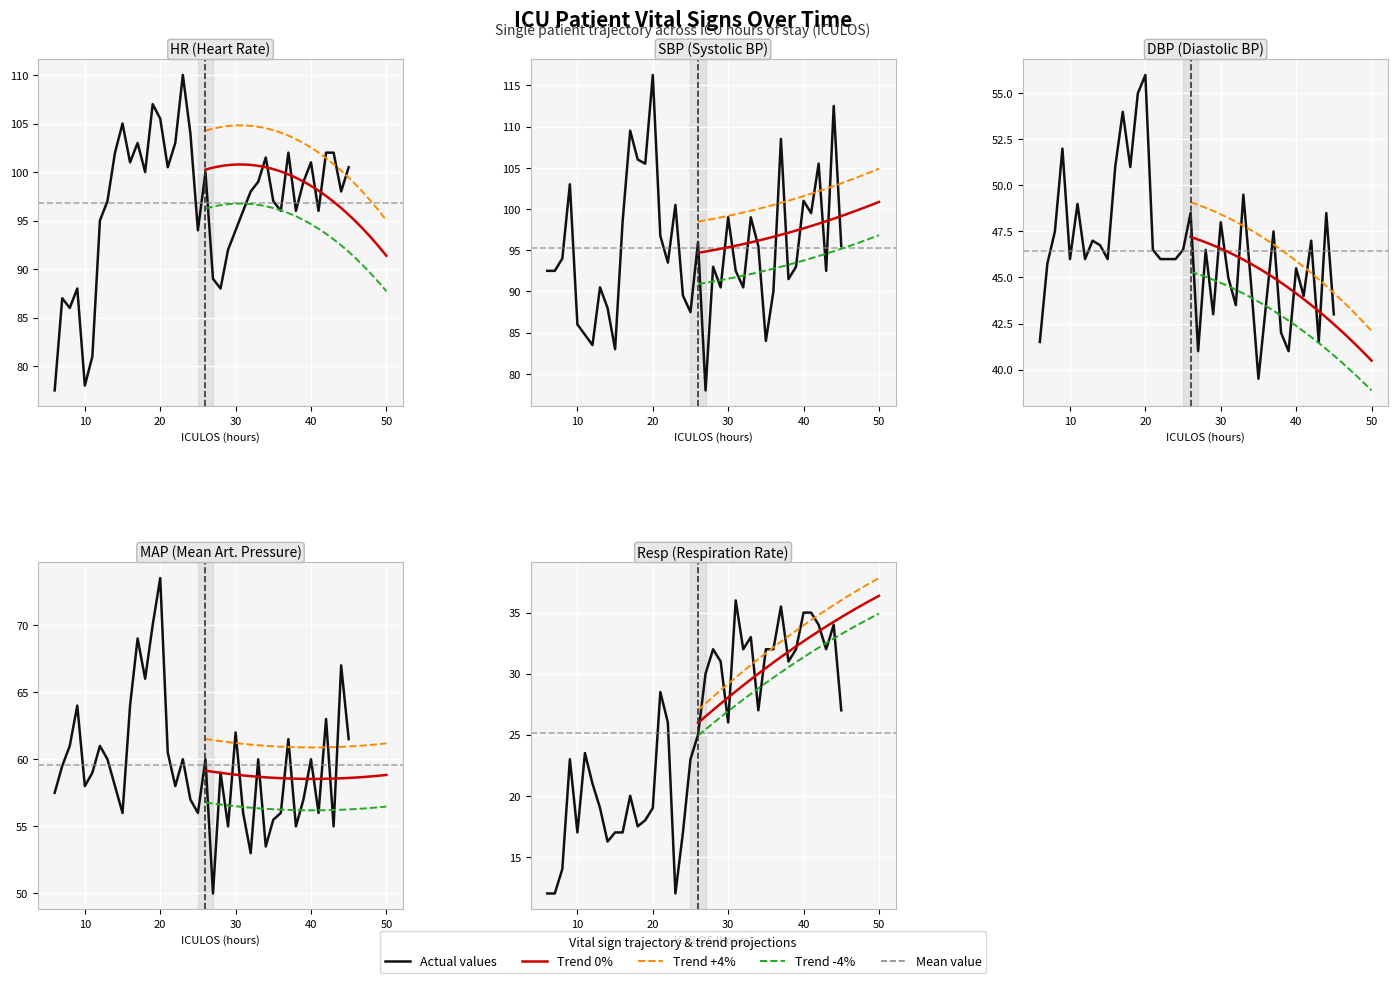

Is the value of MAP at 29 greater than the value of DBP at 35?

Yes